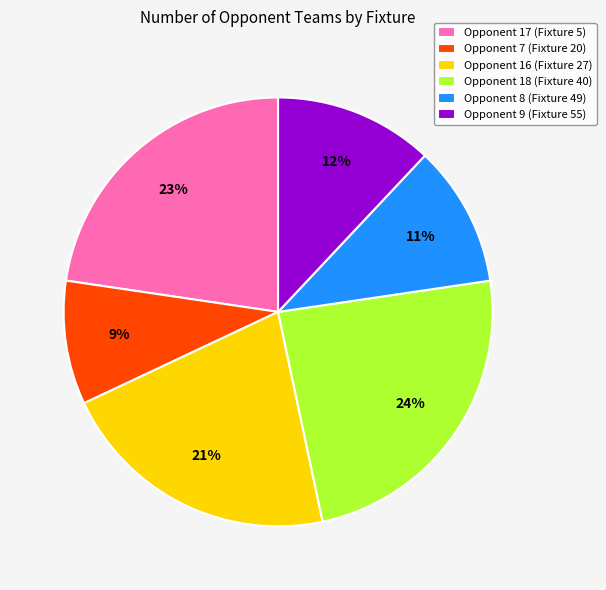

Between Opponent 16 (Fixture 27) and Opponent 18 (Fixture 40), which is larger?

Opponent 18 (Fixture 40)